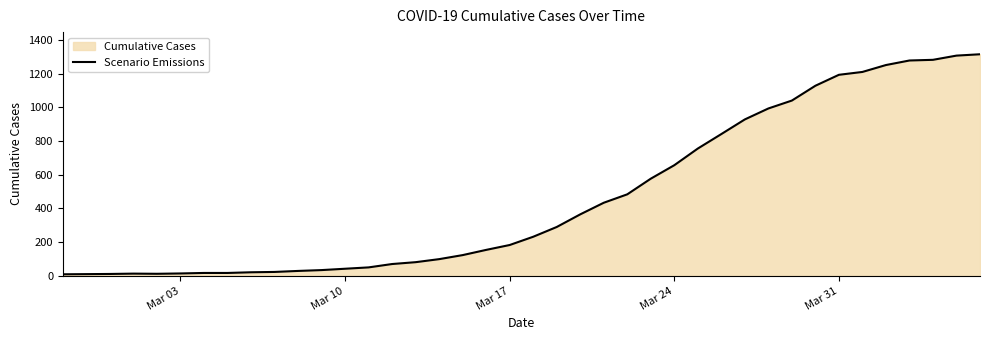

Does the chart display data point markers on the line(s)?

No